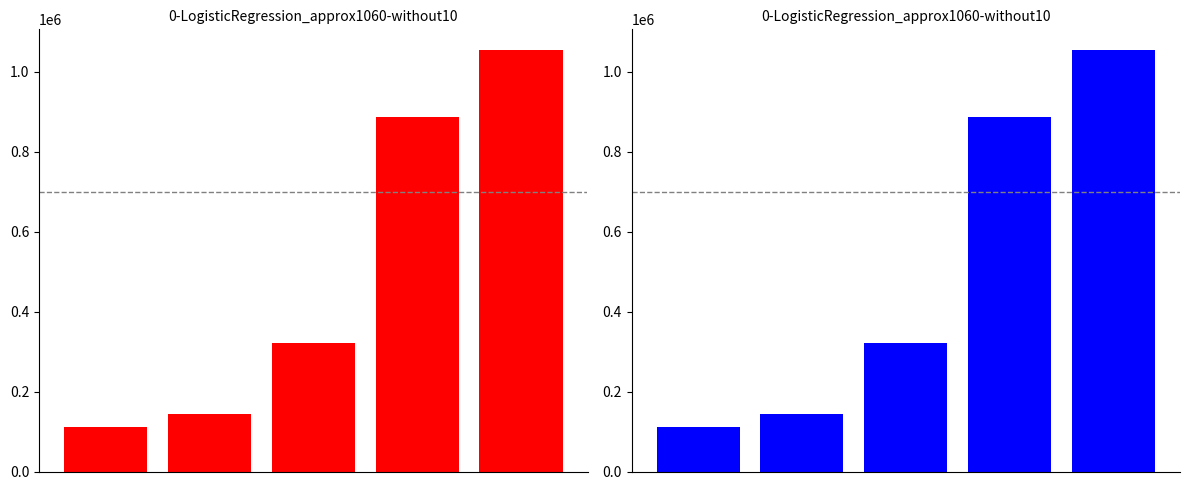

Reading right to left, what are all the values shown in this chart?

1053931	886496	320432	143158	112348